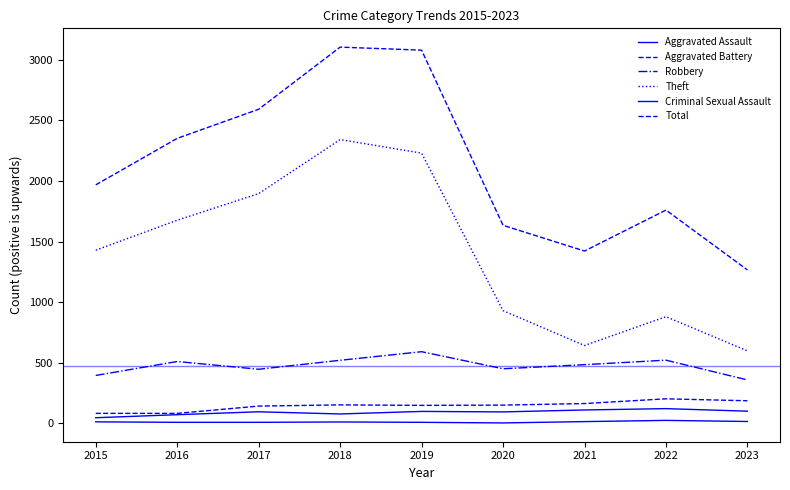

Does the chart display data point markers on the line(s)?

No